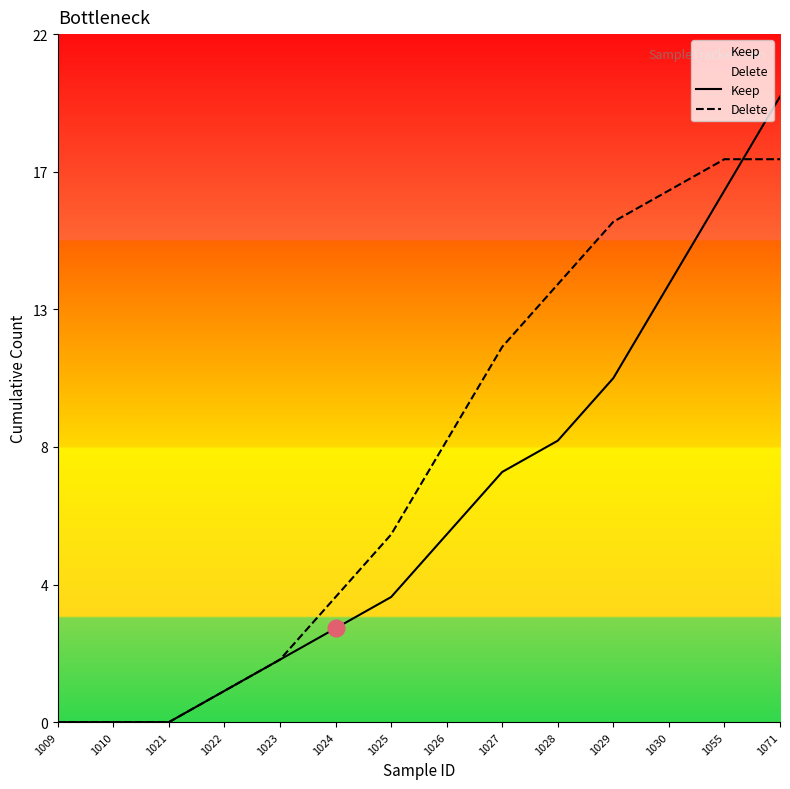

What is the difference between the Keep values at 1009 and 1025?

4